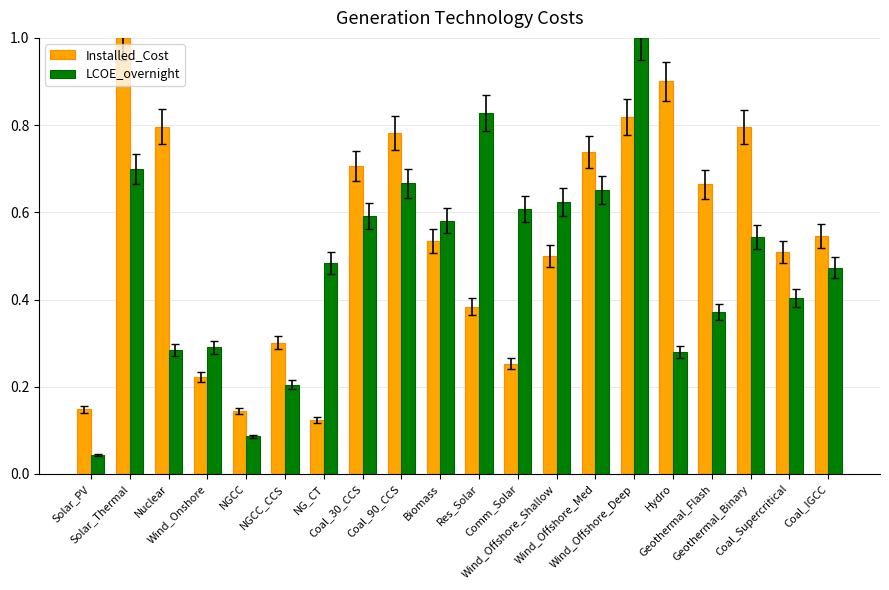

At Coal_30_CCS, list the series in order from largest to smallest.

Installed_Cost, LCOE_overnight